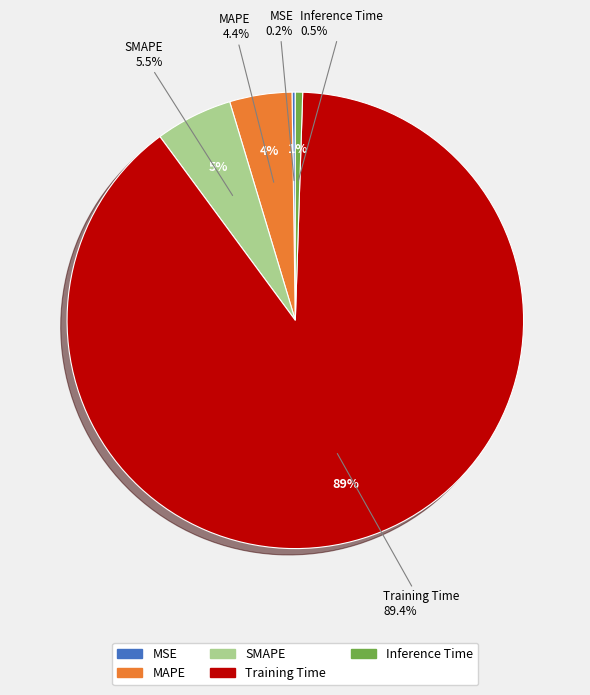

Does Training Time represent more than half of the total?

Yes